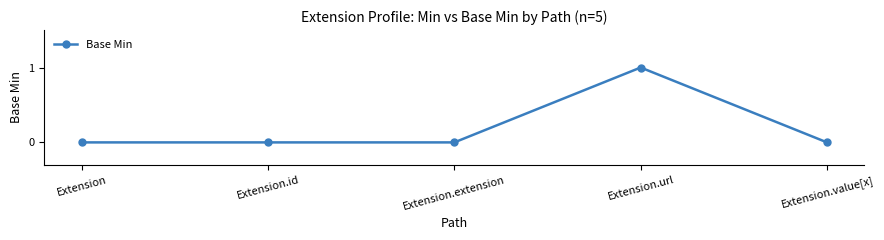

True or false: the data has more than 0 interior local peaks.

True